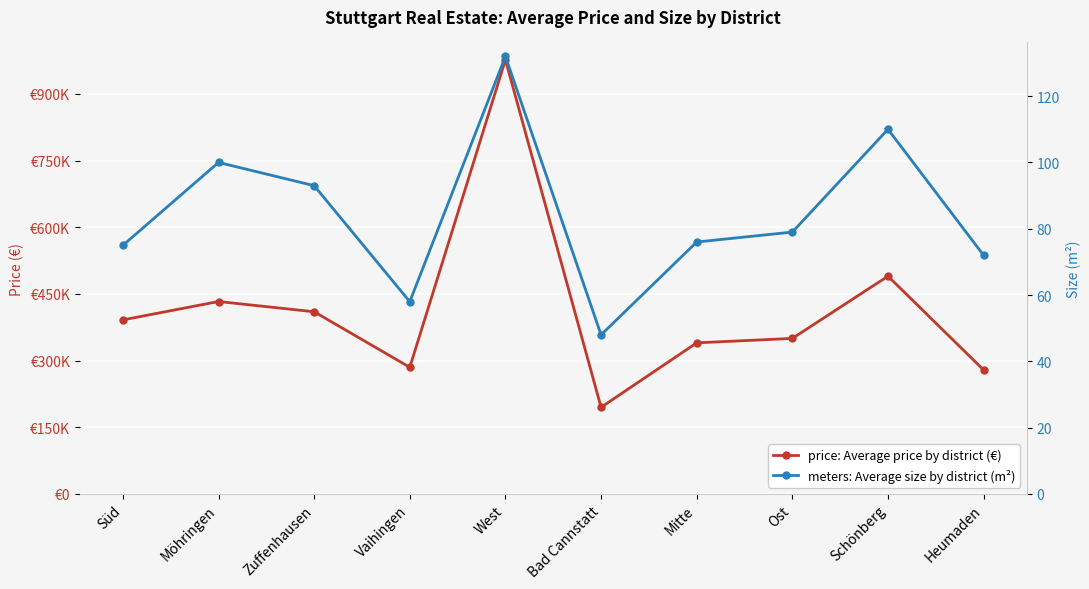

Reading right to left, extract all data points from this chart.

price: 279000	490000	350000	340000	195000	976750	285000	409929	433000	391600
meters: 72	110	79	76	48	132	58	93	100	75